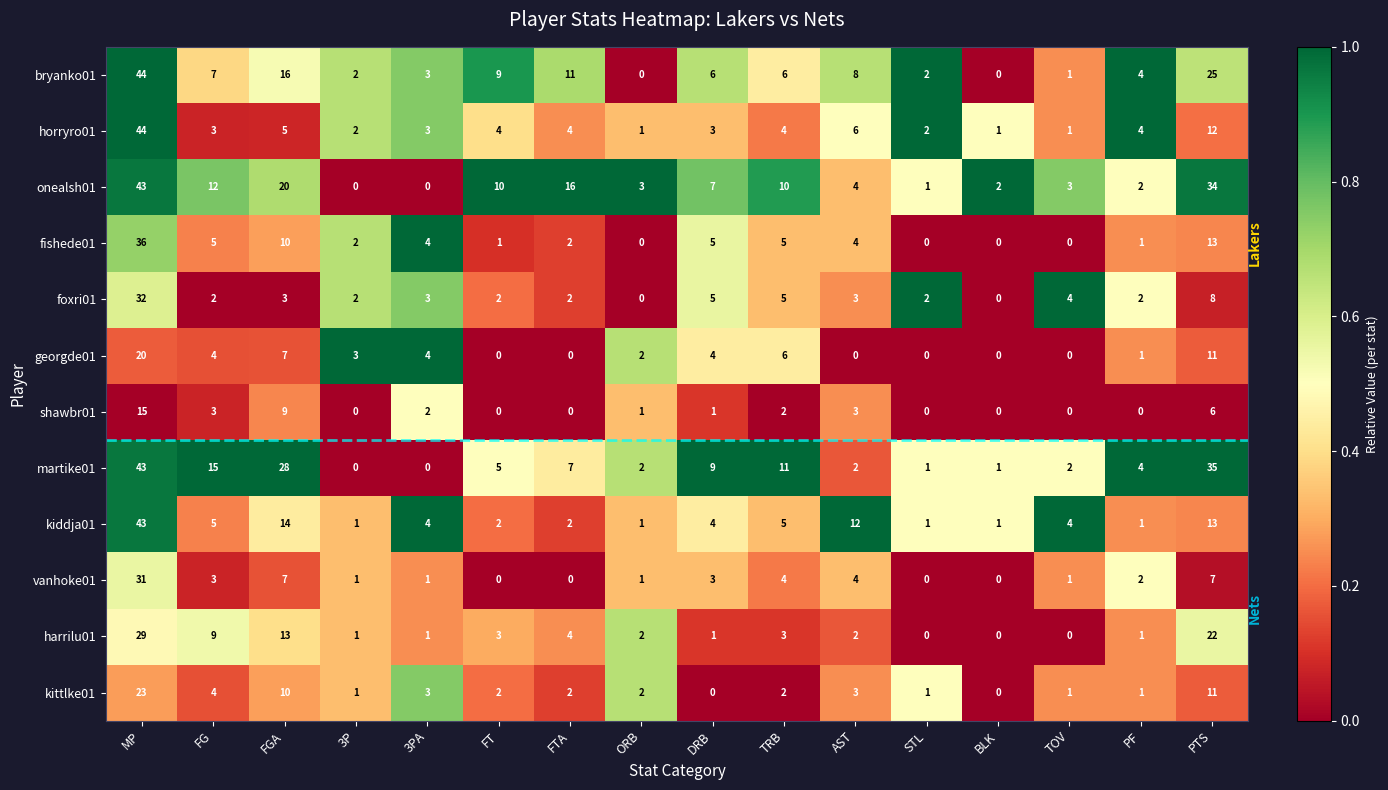

At which label does foxri01 first exceed 3?

MP